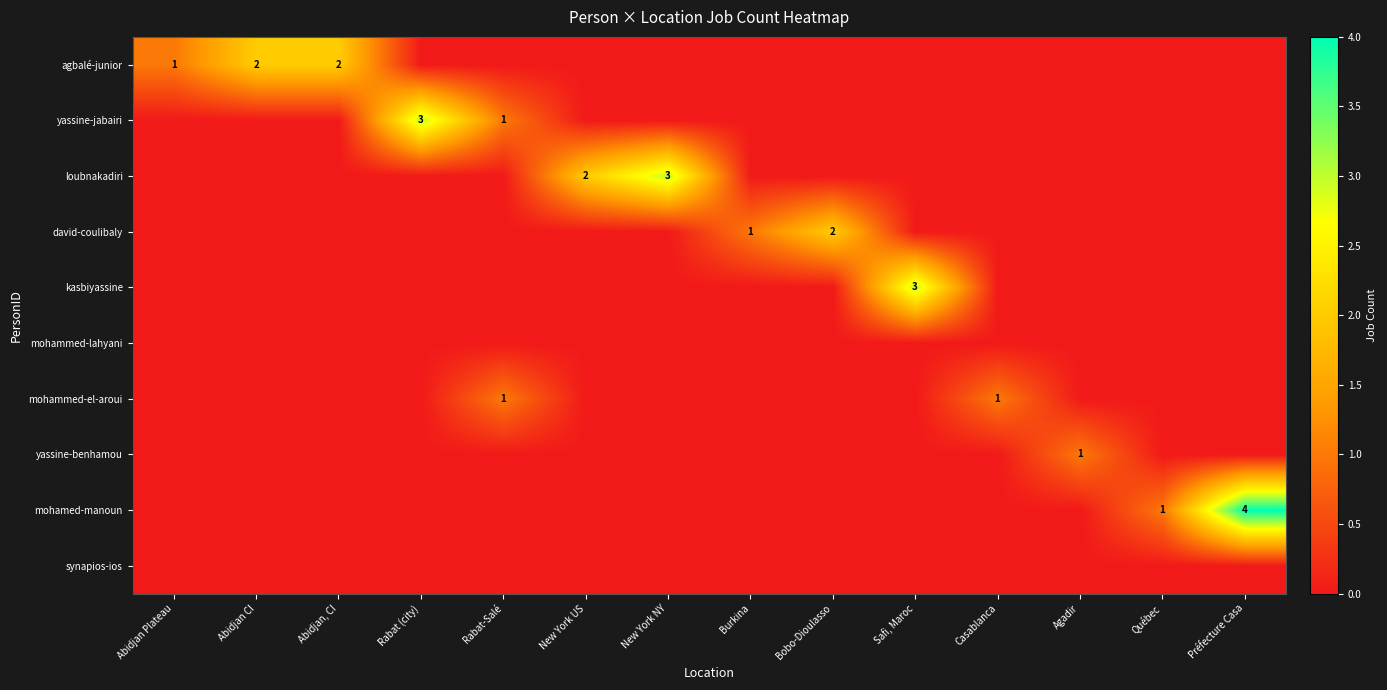

What is the total value across all series at Bobo-Dioulasso?

2